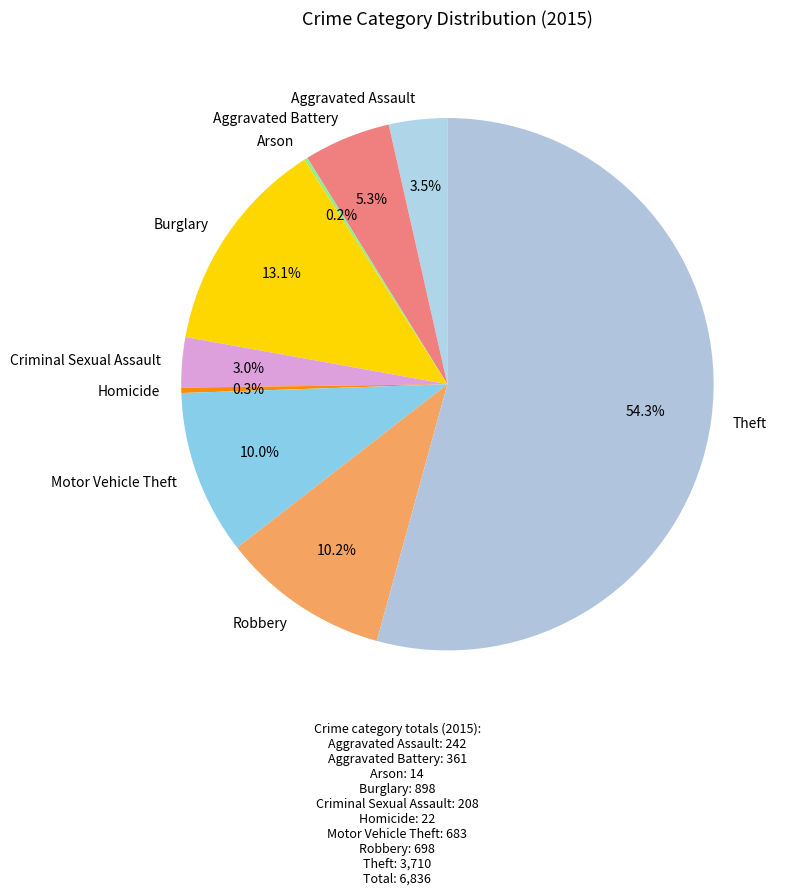

Which slice represents more than half of the pie?

Theft